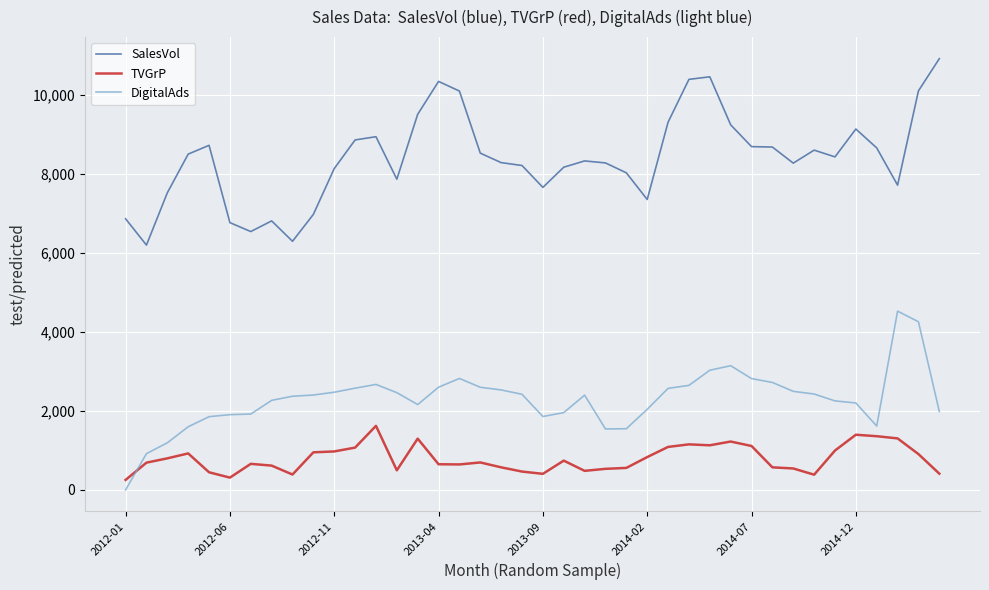

Is this an area chart (filled region under the line)?

No